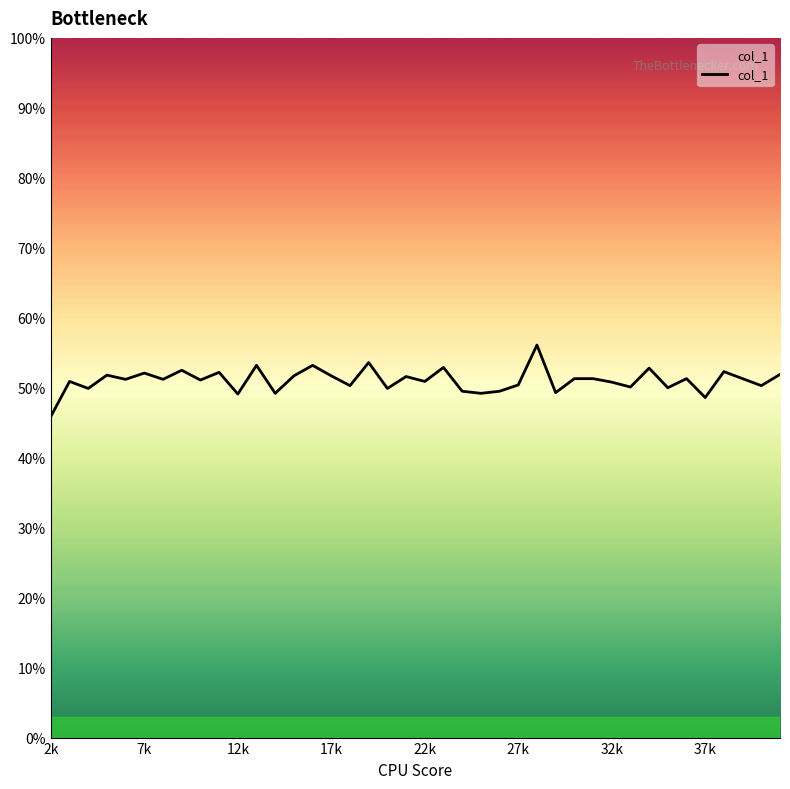

Is this an area chart (filled region under the line)?

Yes